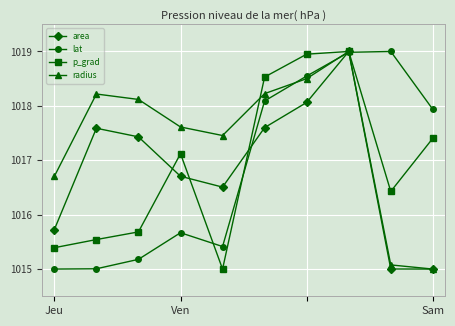

Which series has the largest total across all categories?

radius